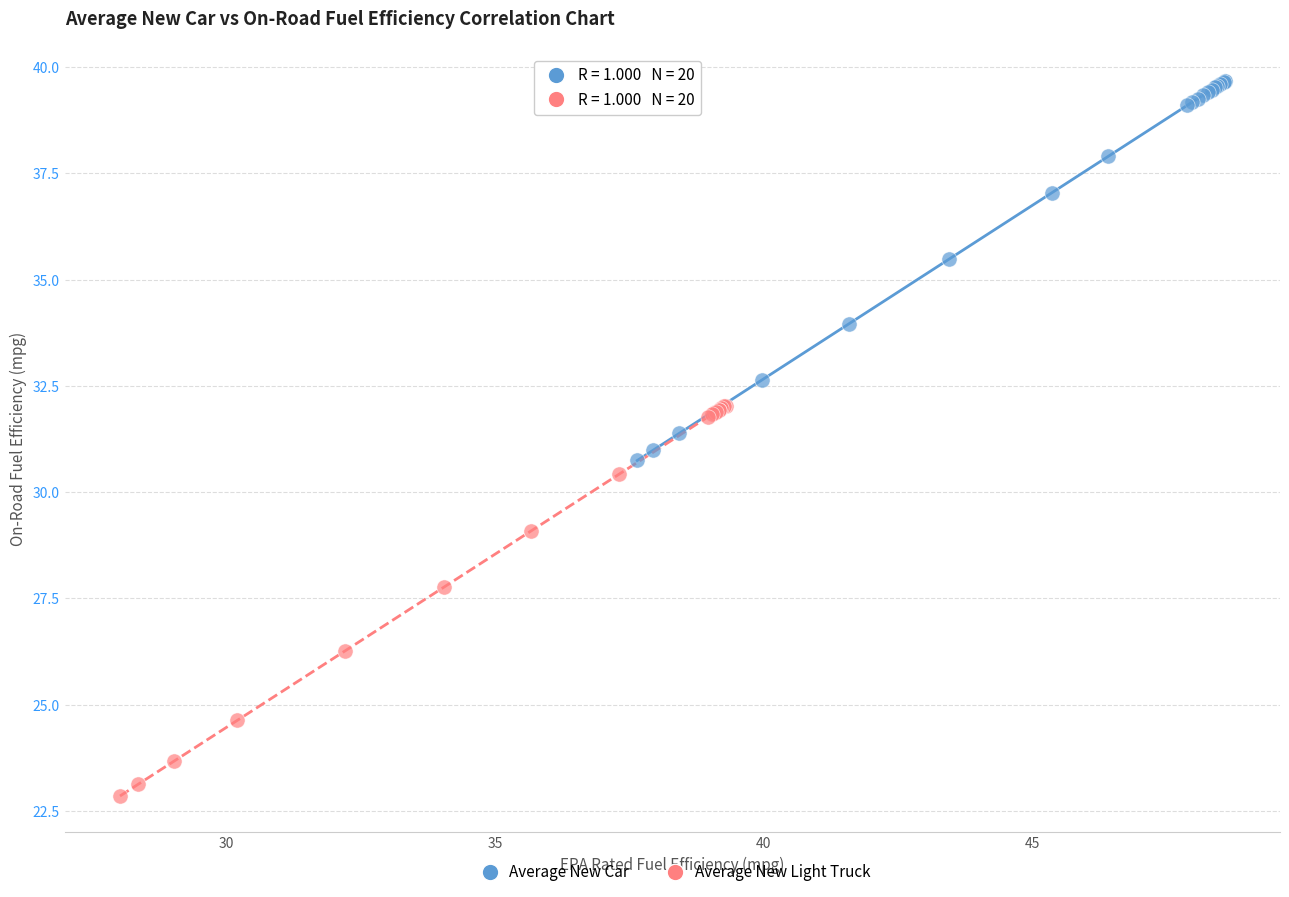

Which series contains the lowest Y value?

Average New Light Truck